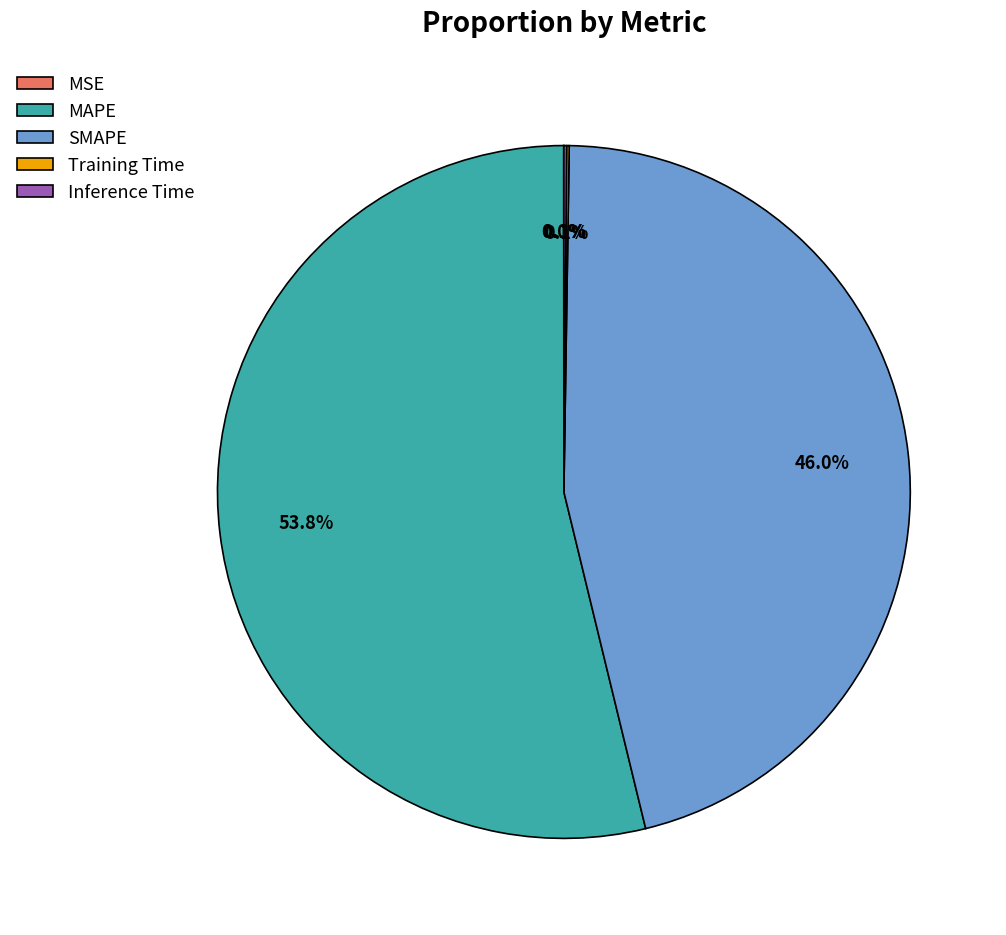

Which slice is the largest?

MAPE